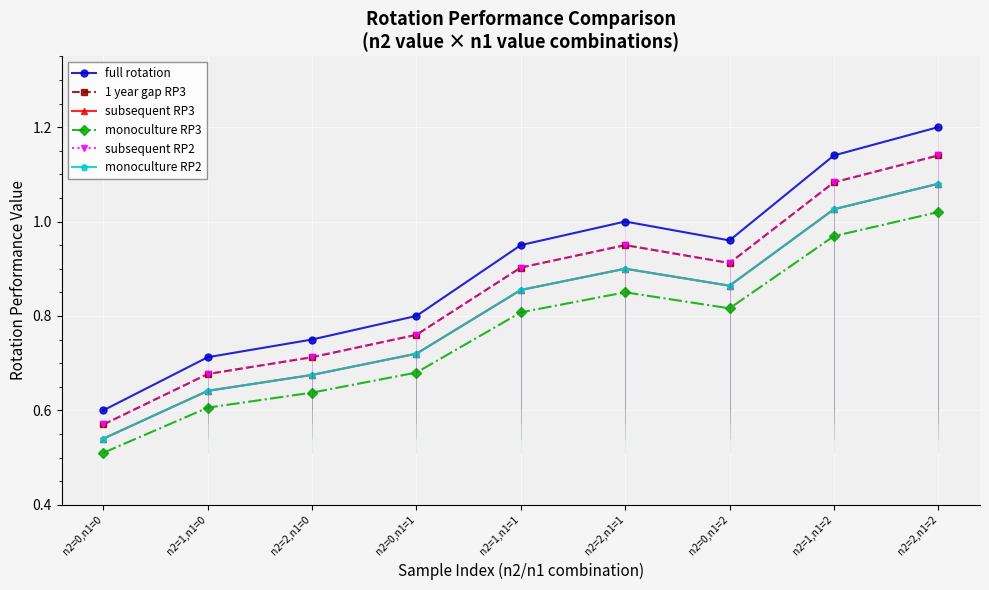

Which label corresponds to the largest value in the chart?

n2=2,n1=2